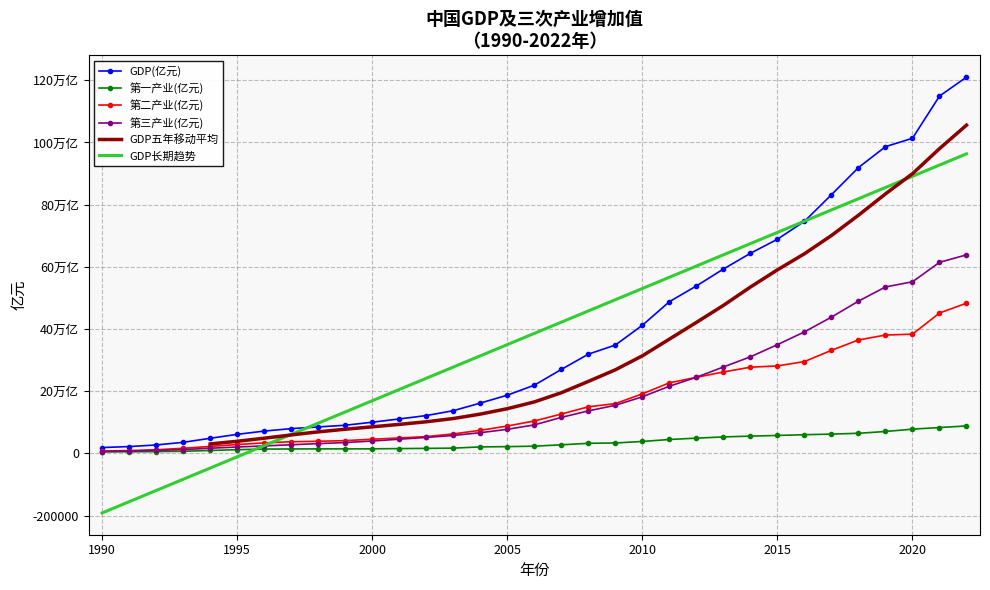

Between 2009 and 1994, which is larger?

2009